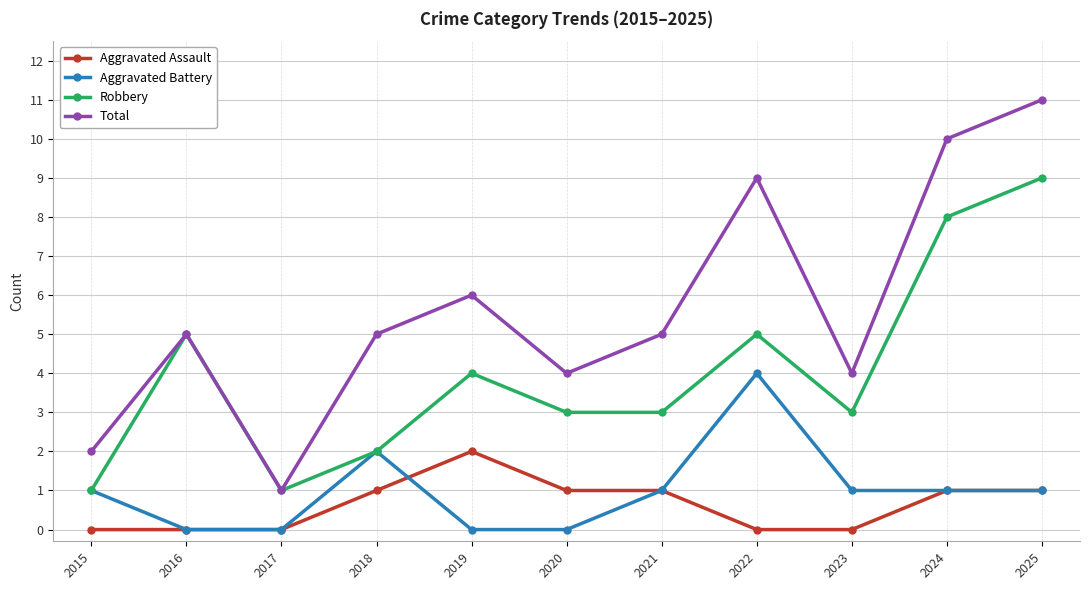

What is the spread (max minus min) of values at 2018?

4